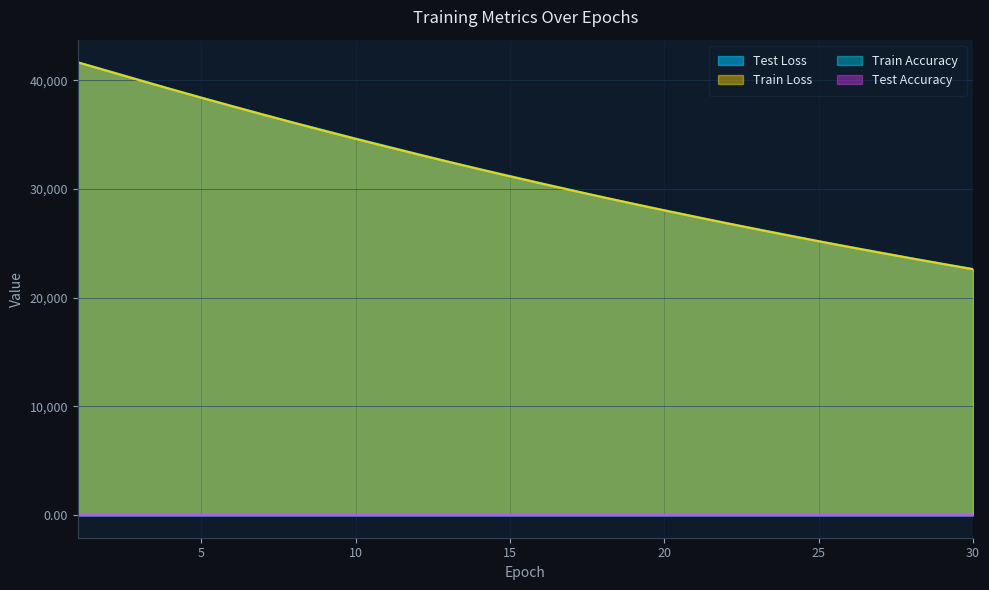

True or false: train_loss has a value of 14932.0 at 14.

False